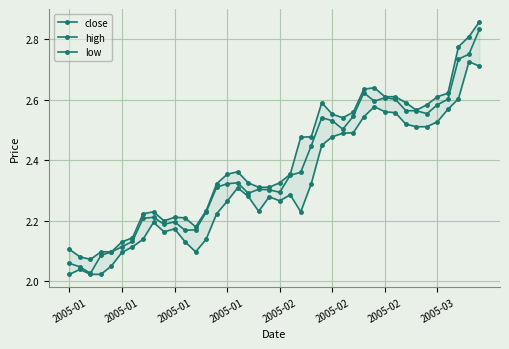

What is the difference between the maximum and second lowest values in the high series?

0.8